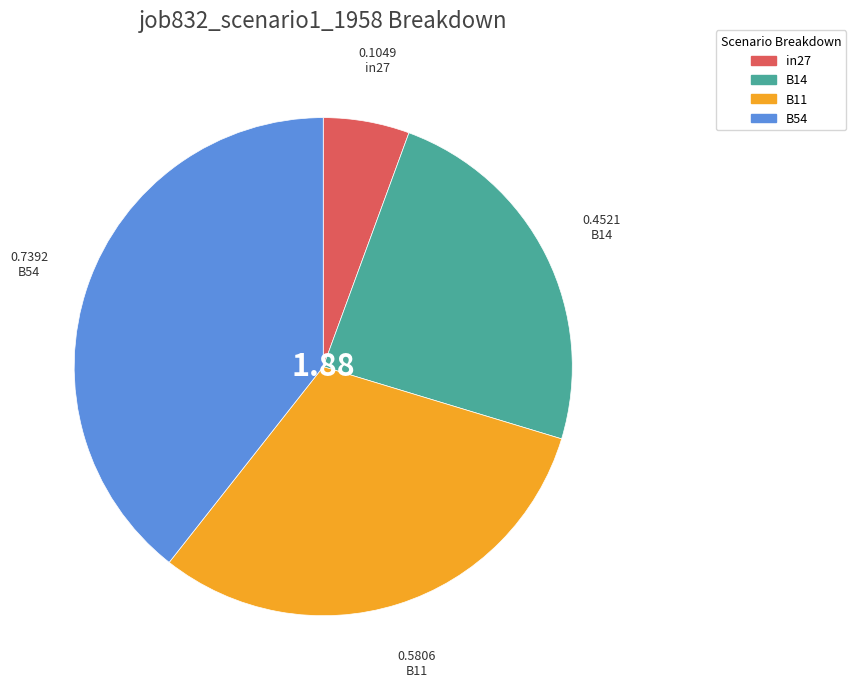

Do in27 and B54 together represent more than half of the pie?

No